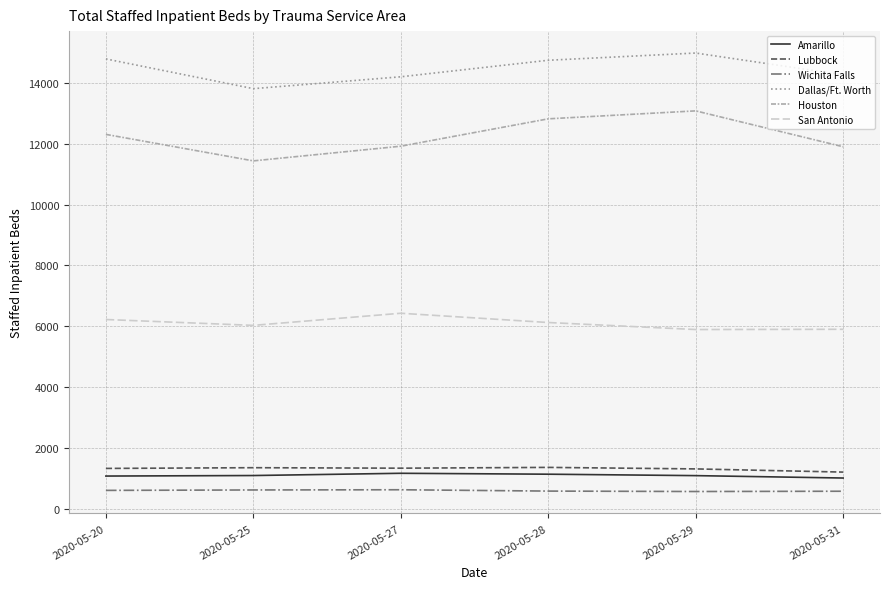

How many lines are shown in the chart?

6